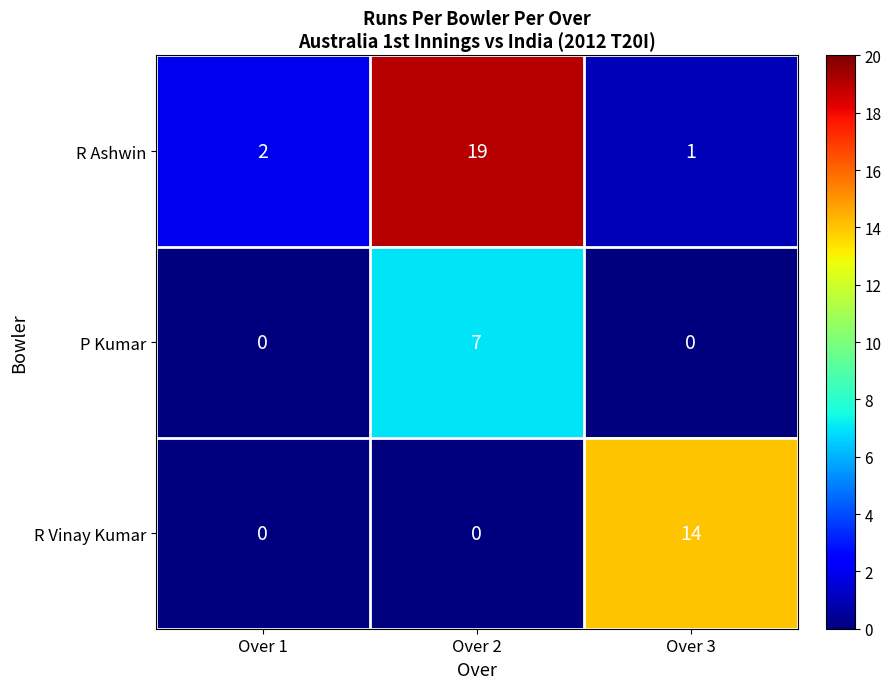

Which series has the largest total across all categories?

R Ashwin